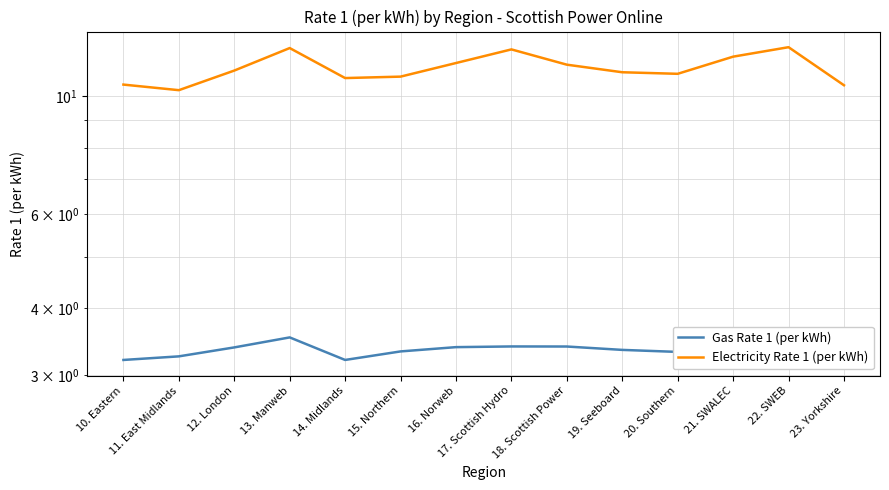

What is the value of the Electricity Rate 1 (per kWh) point at the 4th from the left?

12.3